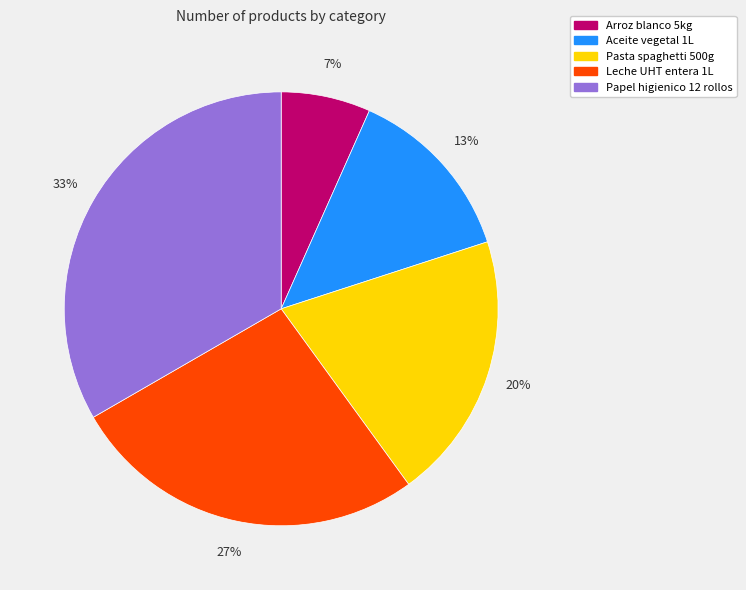

To the nearest percent, what is the average slice percentage?

20%